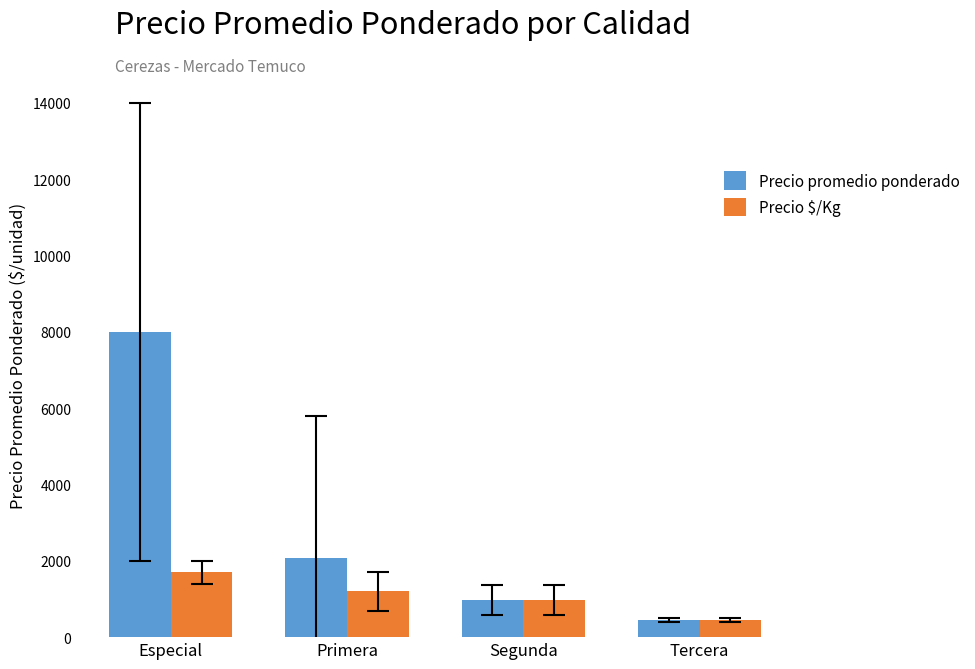

What is the maximum value shown in the chart?

8000.0